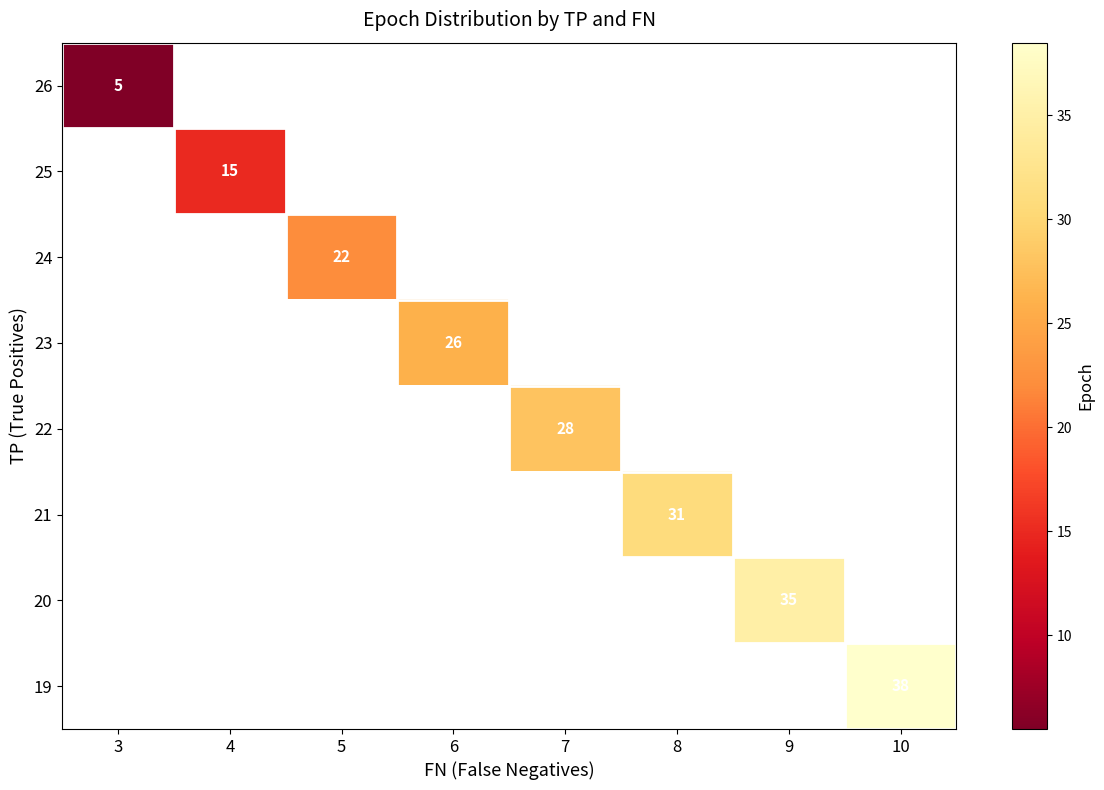

The 19 series shows 38.0 at 10. True or false?

True